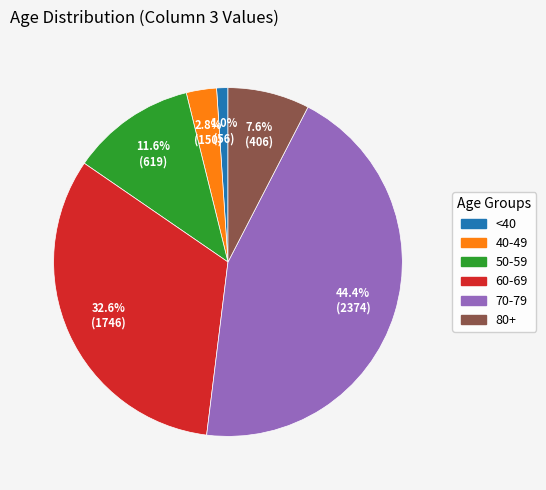

To the nearest percent, what is the average slice percentage?

17%